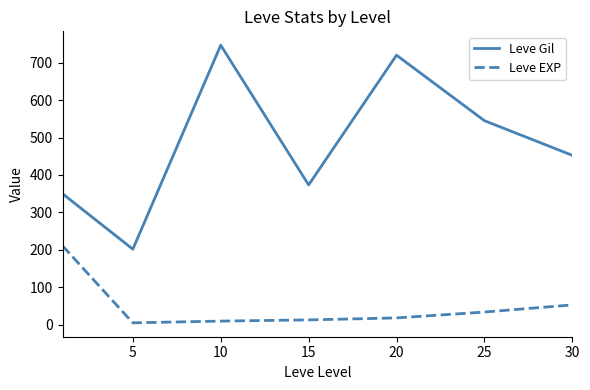

True or false: Leve EXP and Leve Gil cross at least once.

False